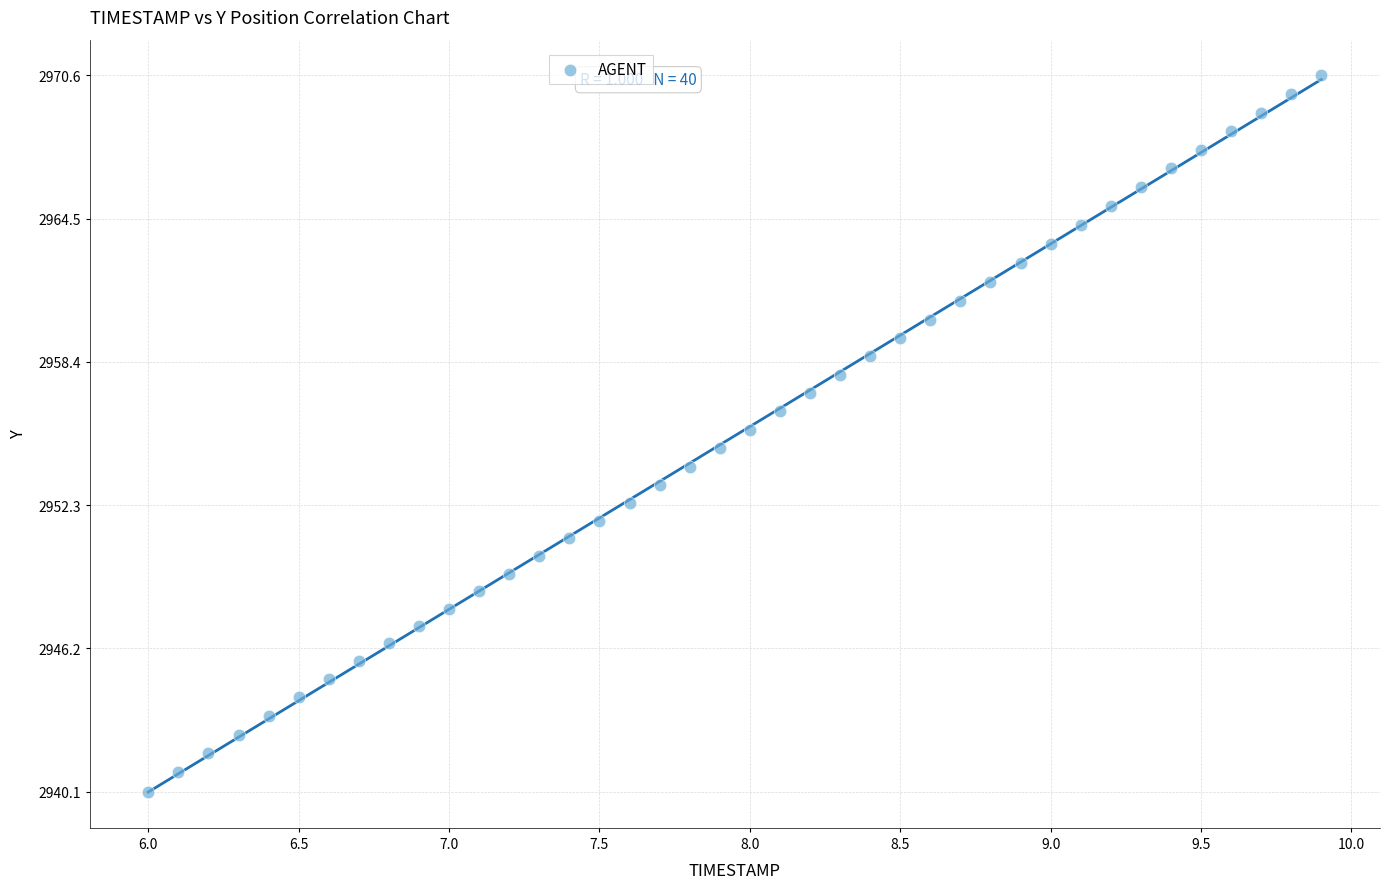

What is the range of Y values (max minus min)?

30.5